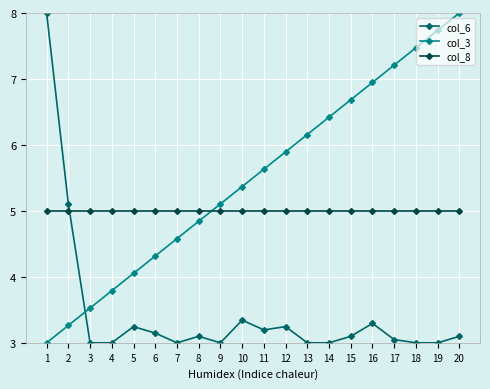

Reading left to right, list all the values displayed in this chart.

col_6: 8.0	5.1	3.0	3.0	3.2	3.1	3.0	3.1	3.0	3.3	3.2	3.2	3.0	3.0	3.1	3.3	3.0	3.0	3.0	3.1
col_3: 3.0	3.3	3.5	3.8	4.1	4.3	4.6	4.8	5.1	5.4	5.6	5.9	6.2	6.4	6.7	6.9	7.2	7.5	7.7	8.0
col_8: 5.0	5.0	5.0	5.0	5.0	5.0	5.0	5.0	5.0	5.0	5.0	5.0	5.0	5.0	5.0	5.0	5.0	5.0	5.0	5.0